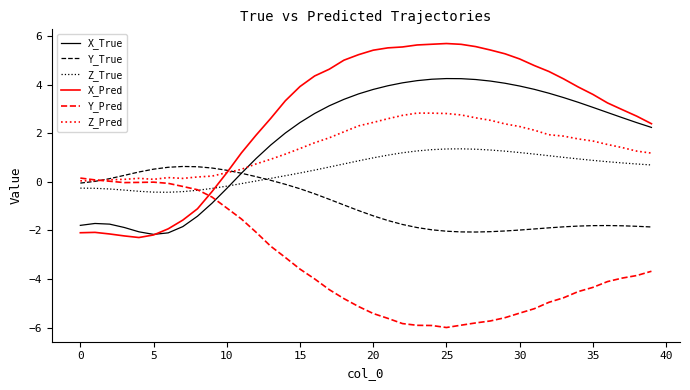

Does the chart display data point markers on the line(s)?

No